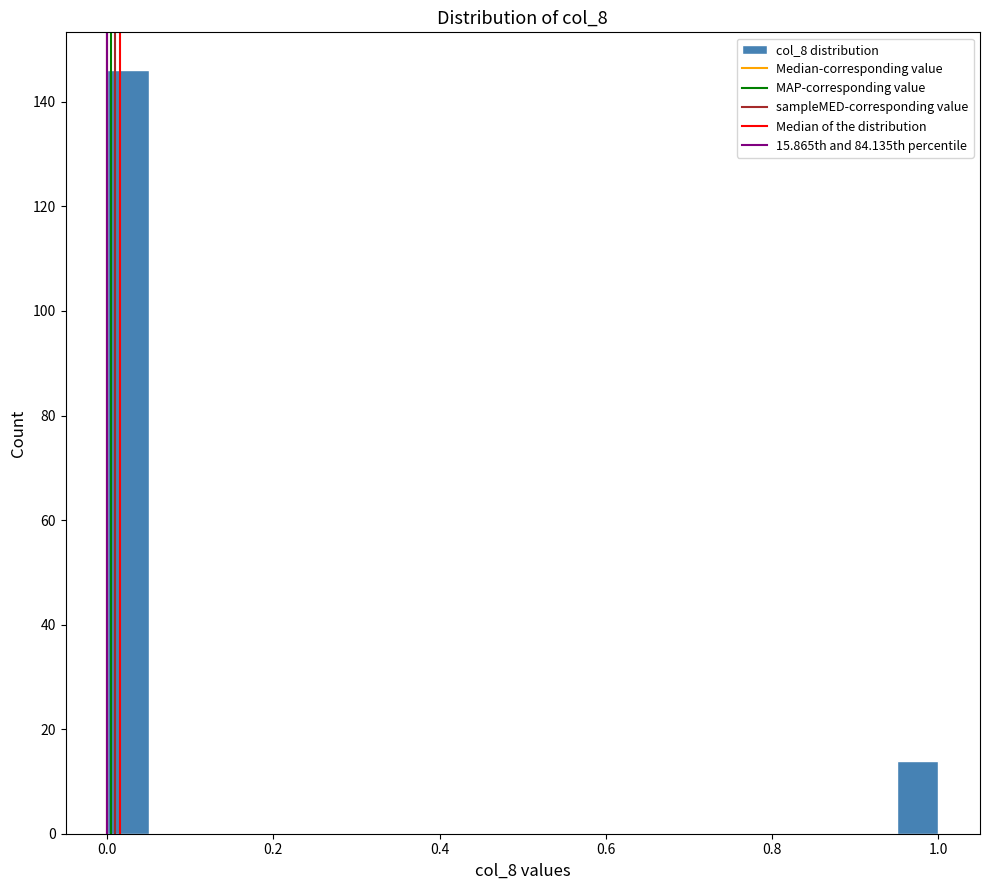

Read against the x-axis, roughly where is the centre of the tallest bar?

0.02